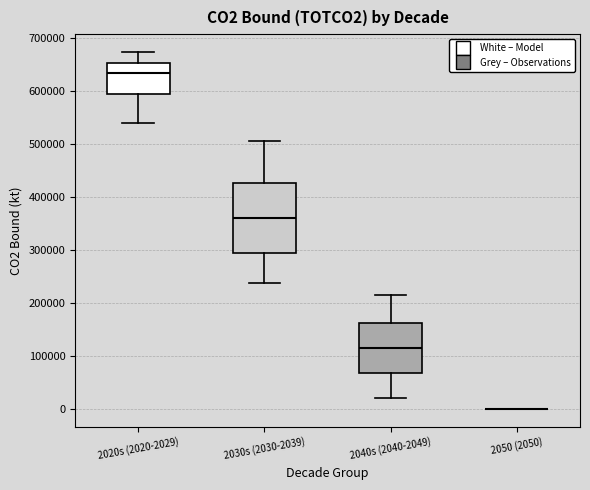

Comparing the boxes themselves (not the whiskers), which one is the tallest?

2030s (2030-2039)